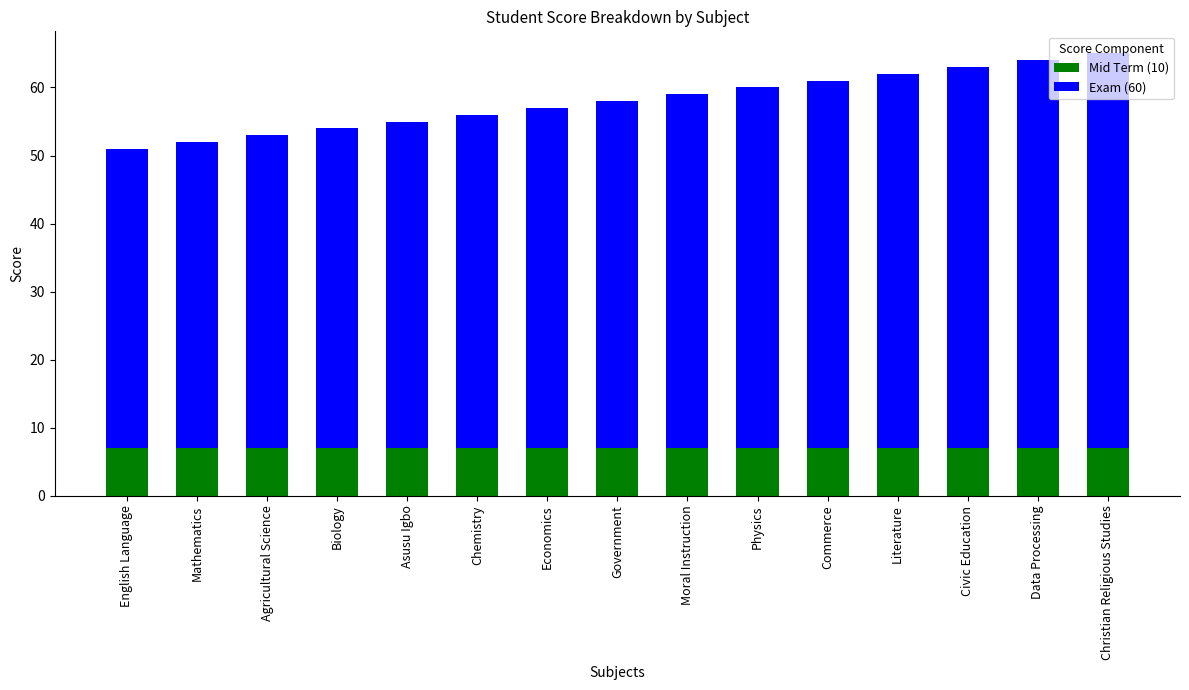

What is the total value across all series at Government?

58